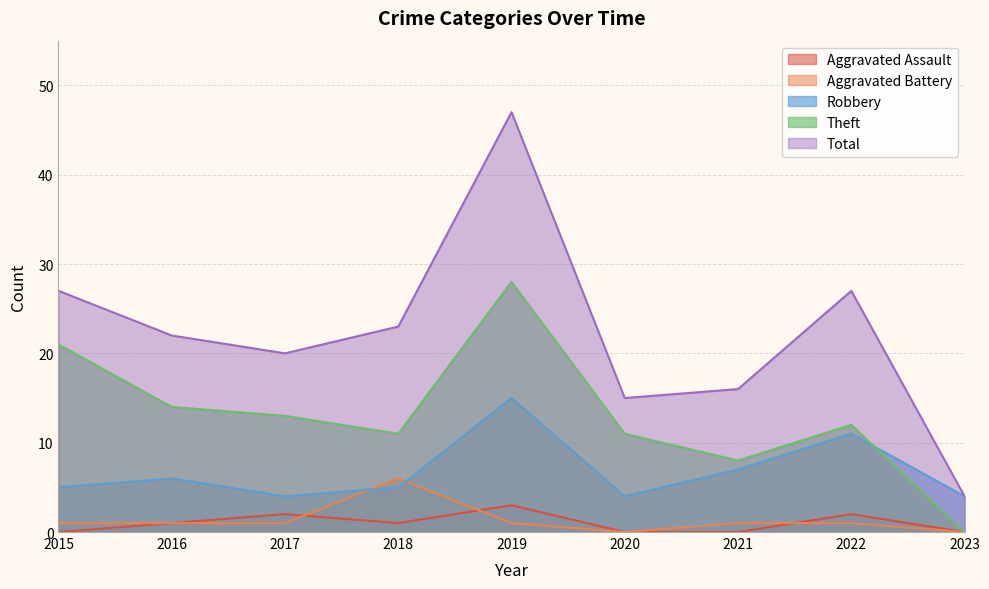

Reading left to right, transcribe all the data shown in this chart.

Aggravated Assault: 2015=0	2016=1	2017=2	2018=1	2019=3	2020=0	2021=0	2022=2	2023=0
Aggravated Battery: 2015=1	2016=1	2017=1	2018=6	2019=1	2020=0	2021=1	2022=1	2023=0
Robbery: 2015=5	2016=6	2017=4	2018=5	2019=15	2020=4	2021=7	2022=11	2023=4
Theft: 2015=21	2016=14	2017=13	2018=11	2019=28	2020=11	2021=8	2022=12	2023=0
Total: 2015=27	2016=22	2017=20	2018=23	2019=47	2020=15	2021=16	2022=27	2023=4